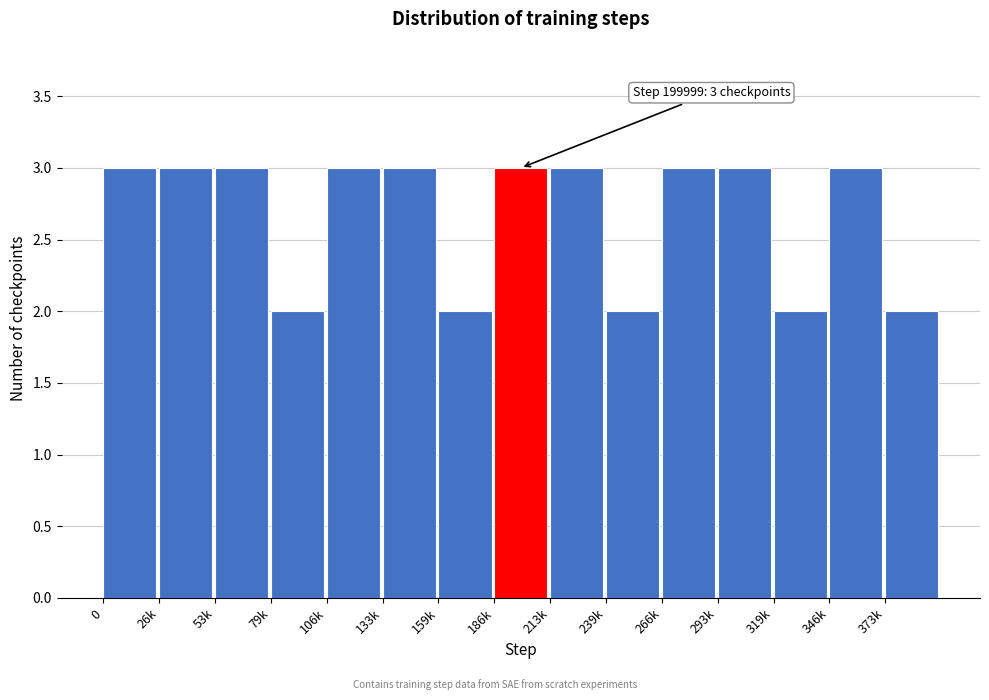

Reading right to left, list all the values displayed in this chart.

373k=2	346k=3	319k=2	293k=3	266k=3	239k=2	213k=3	186k=3	159k=2	133k=3	106k=3	79k=2	53k=3	26k=3	0=3